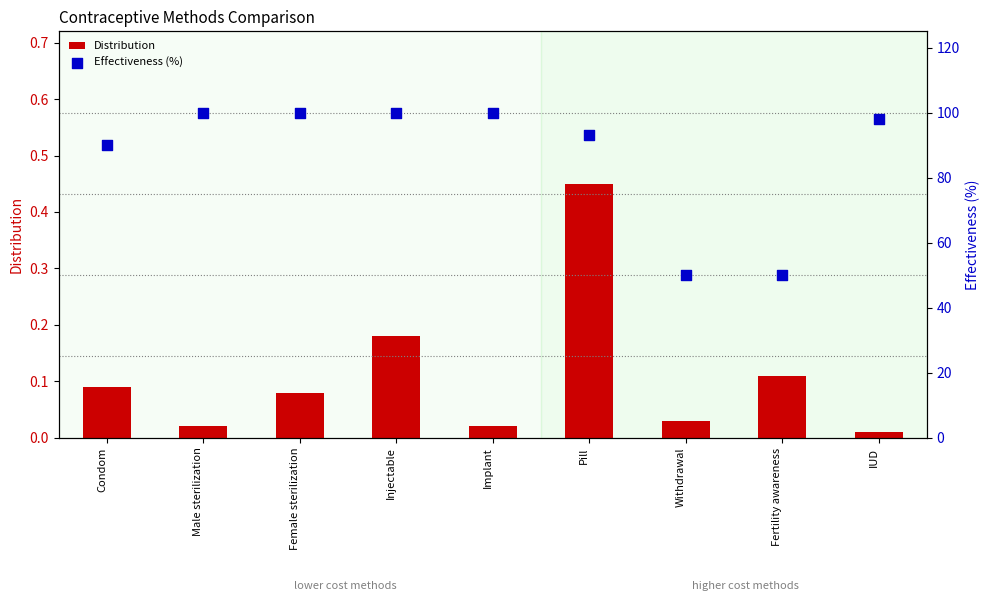

Which series reaches the maximum Y coordinate?

Effectiveness (%)